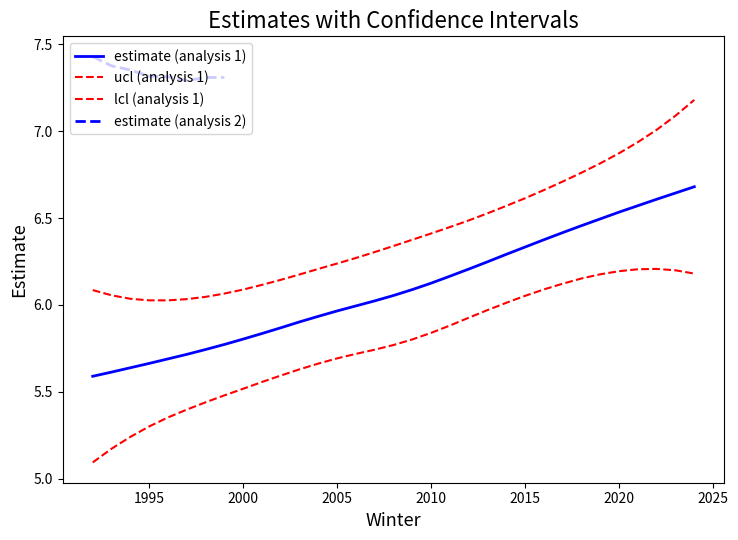

What is the value of the lcl (analysis 1) point at the 12th from the left?

5.6